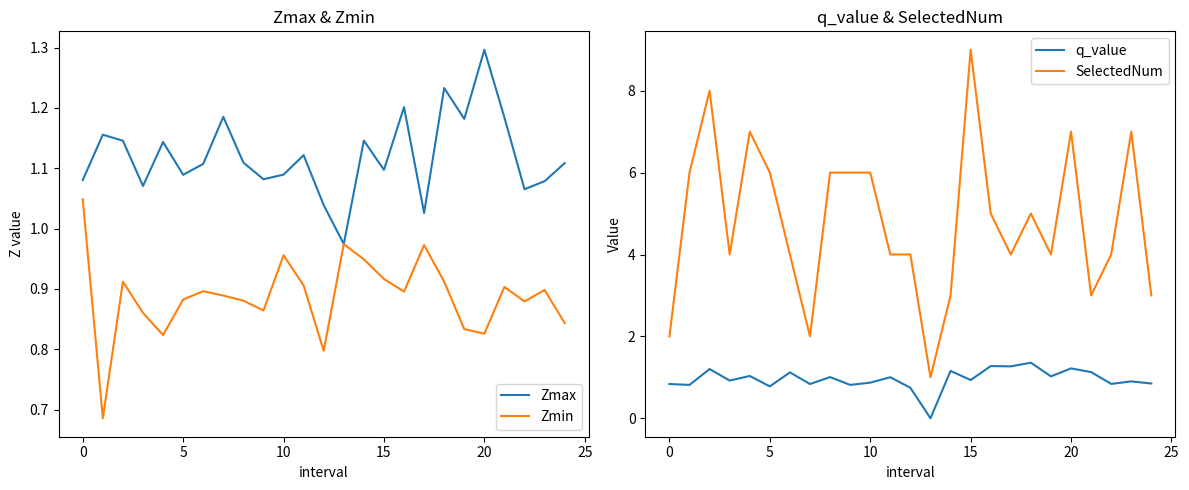

In q_value, how many points are higher than both neighbors (excluding endpoints)?

10